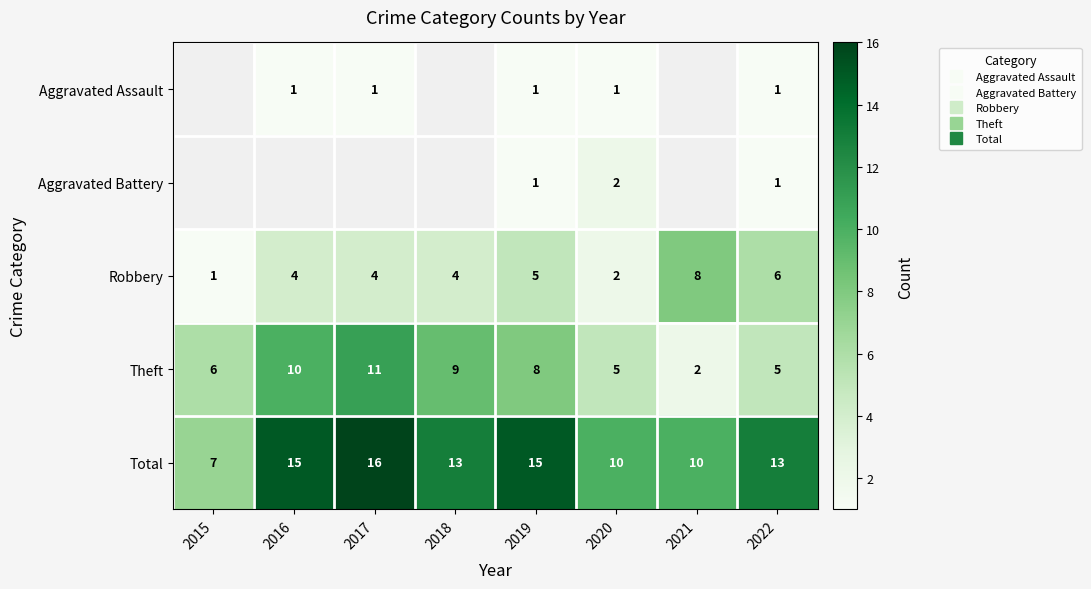

Which category has the highest value across all series?

2017